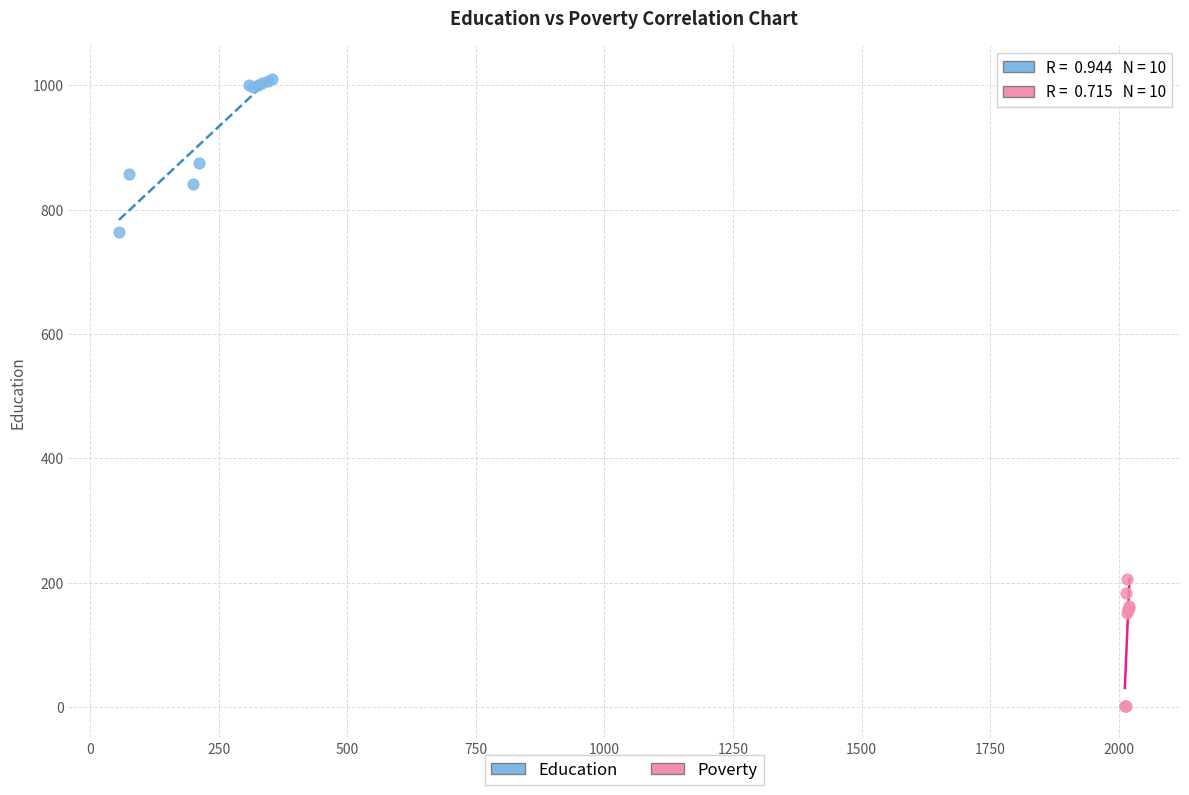

Which series has the largest Y range (max minus min)?

Education